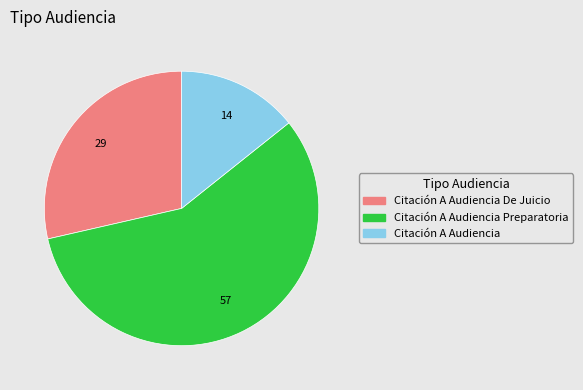

Is there a majority slice in this chart?

Yes